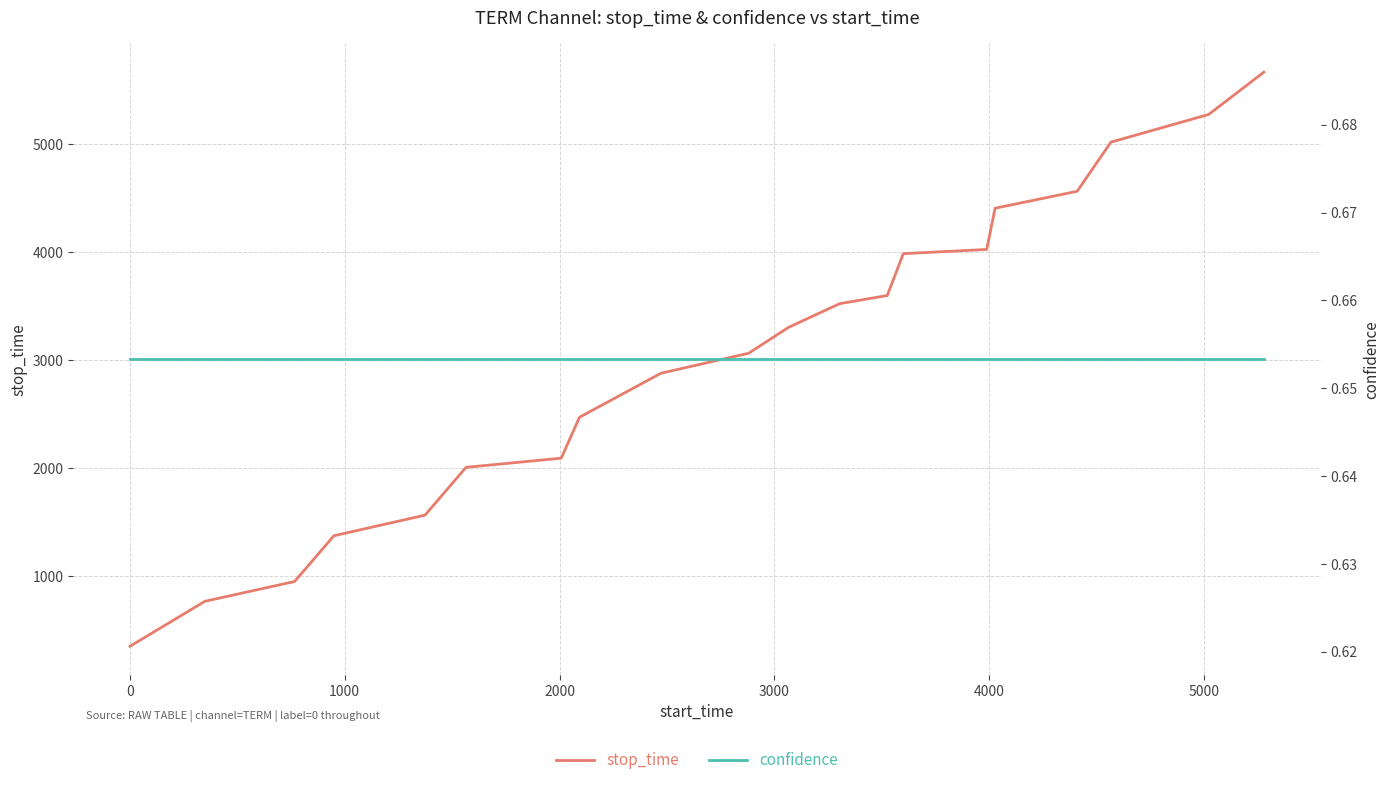

What is the highest value of the stop_time series?

5669